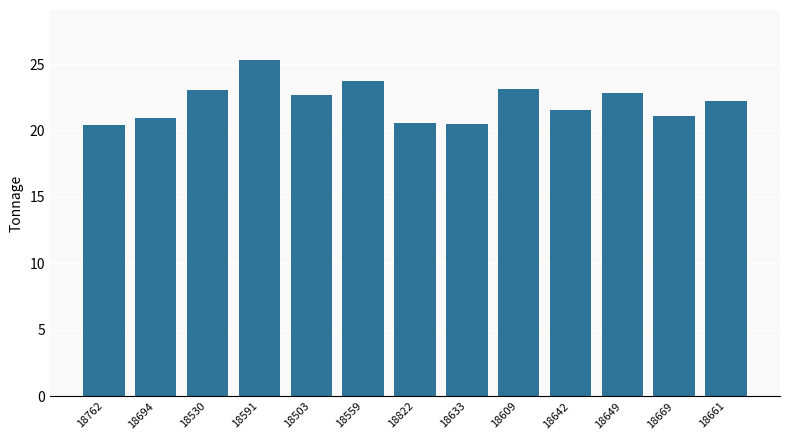

What is the average value?

22.1